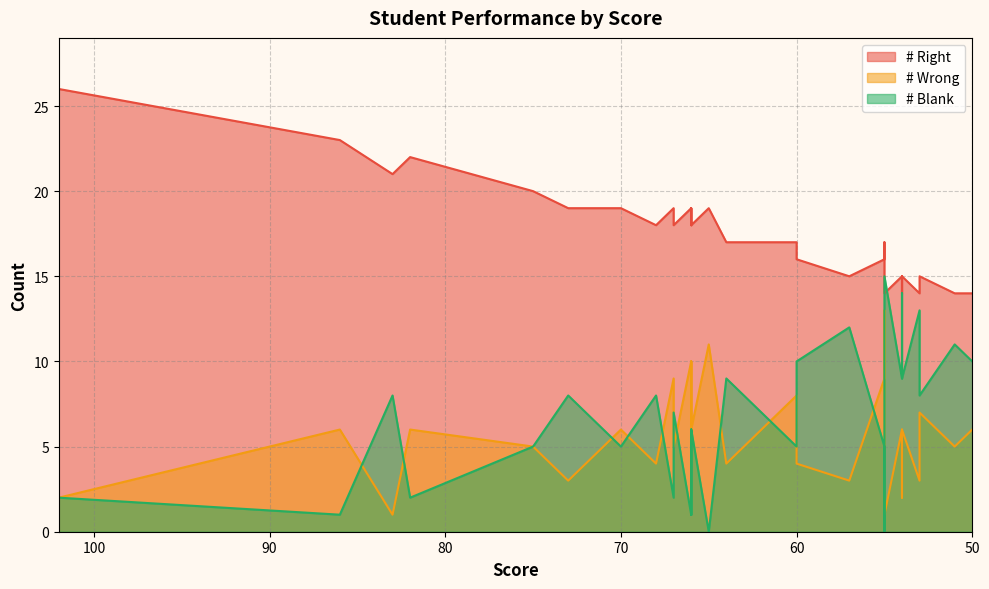

The # Blank series shows 4 at 22. True or false?

False